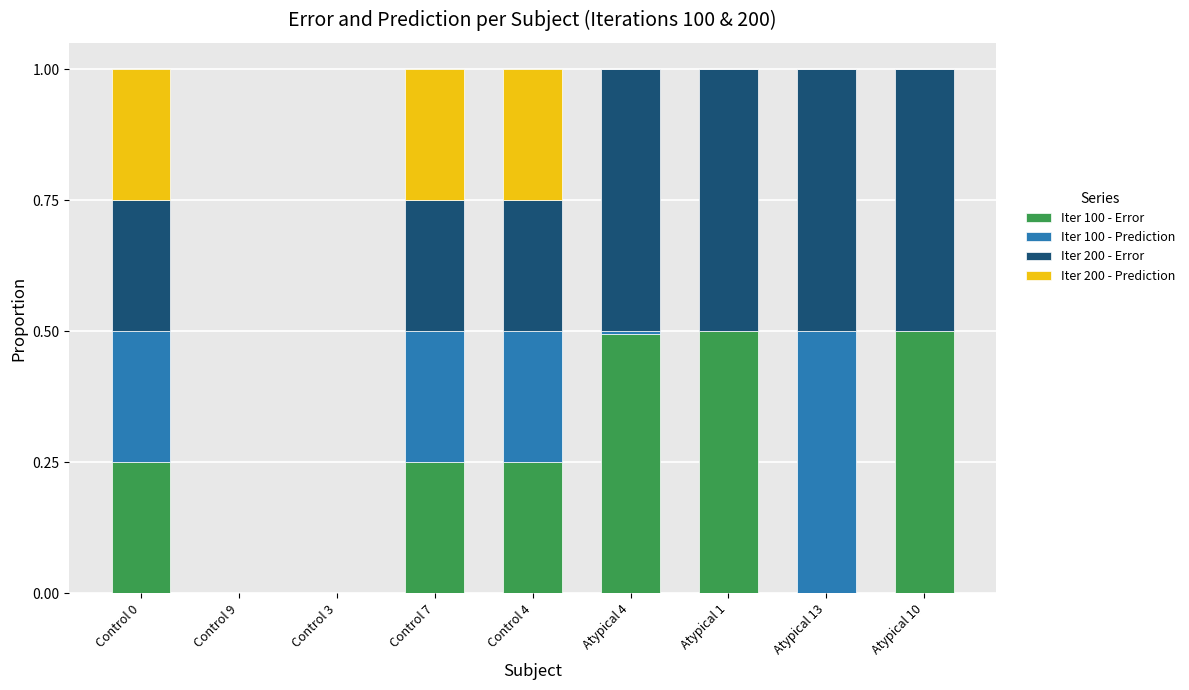

Is it true that Iter 100 - Error equals 0.0 at Control 9?

True